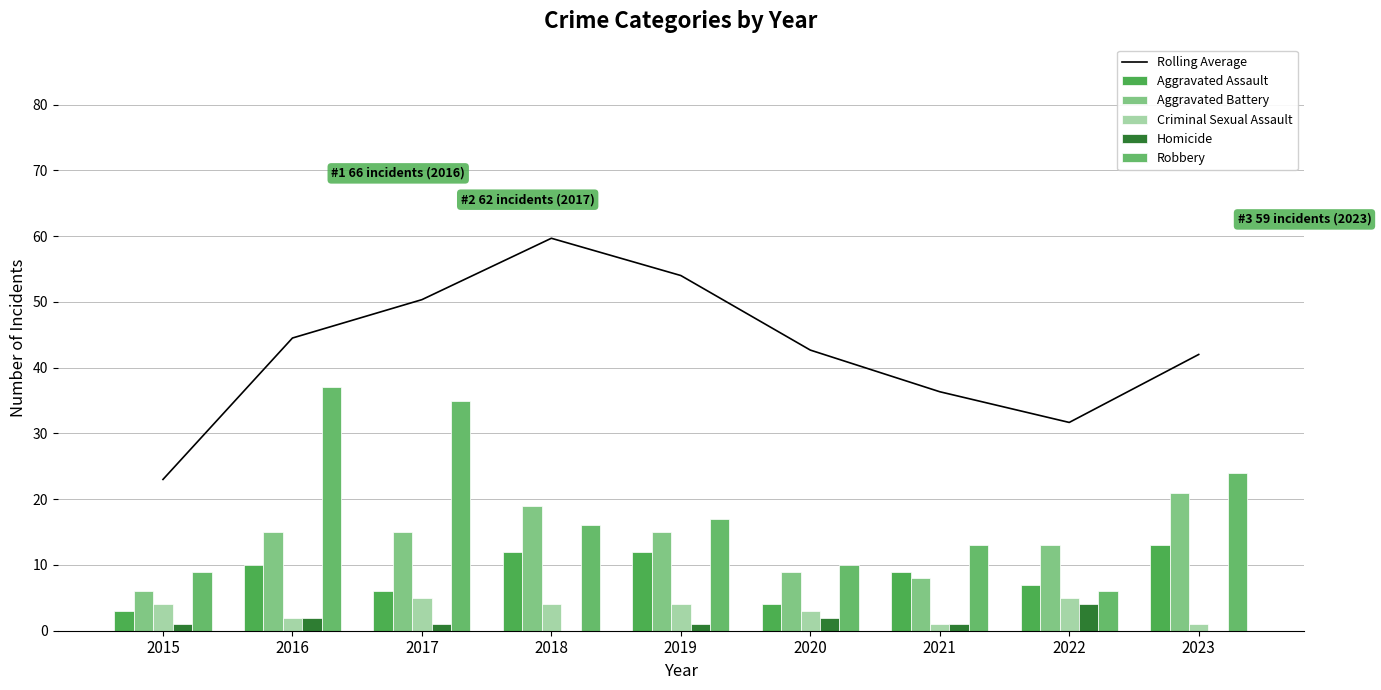

What is the difference between the highest and lowest values at 2018?

59.7